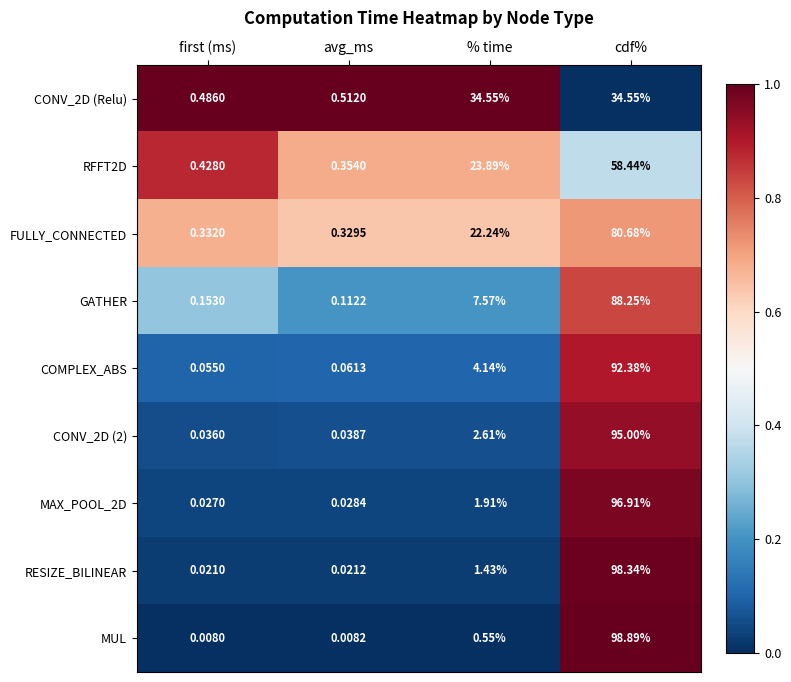

At which category does the chart reach its peak across all series?

cdf%